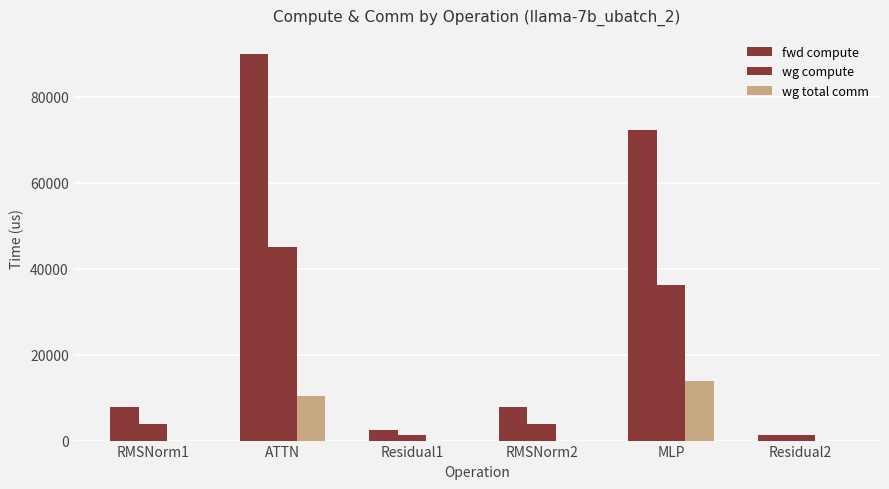

Is it true that wg total comm equals 7514.3 at Residual1?

False